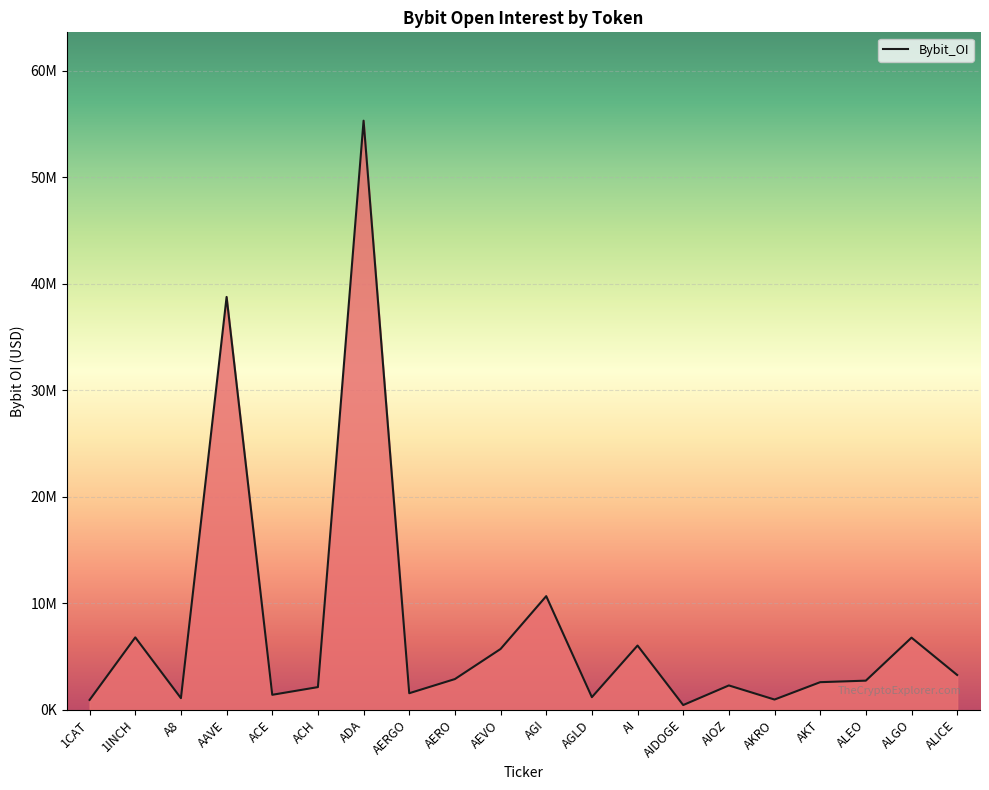

Is this an area chart (filled region under the line)?

Yes